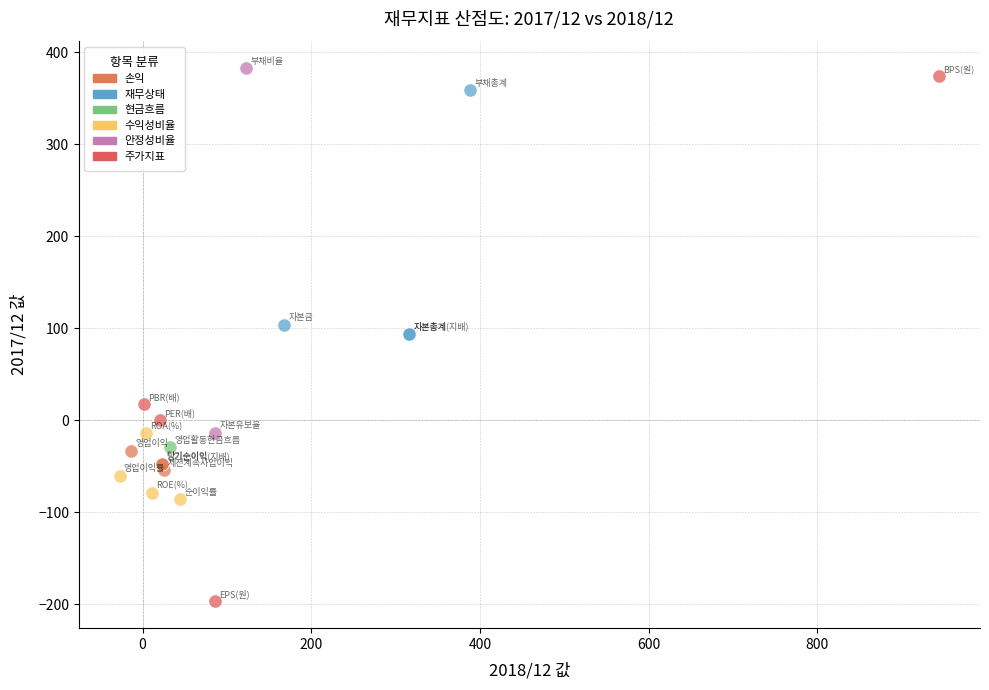

What are all the series names shown in the legend?

손익, 재무상태, 현금흐름, 수익성비율, 안정성비율, 주가지표